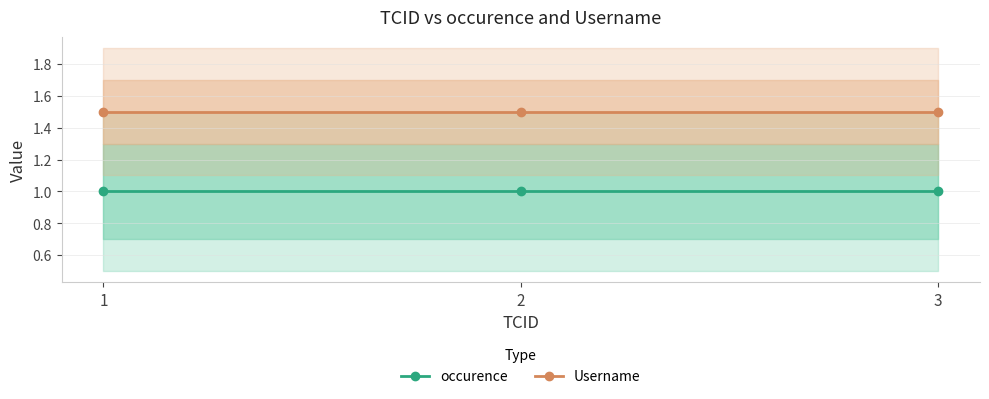

The Username series shows 1.5 at 1. True or false?

True